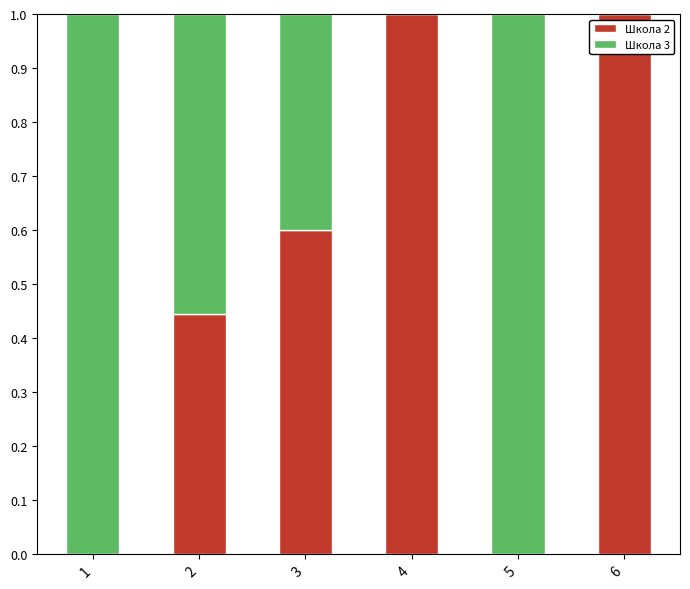

Count the number of data series in this chart.

2